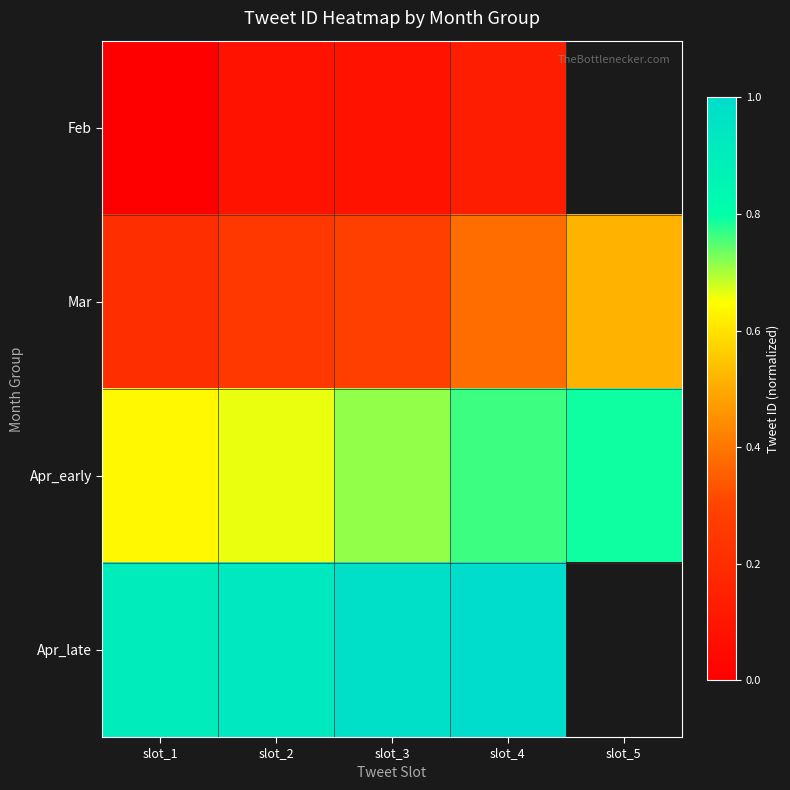

Which series has the widest spread of values?

Mar